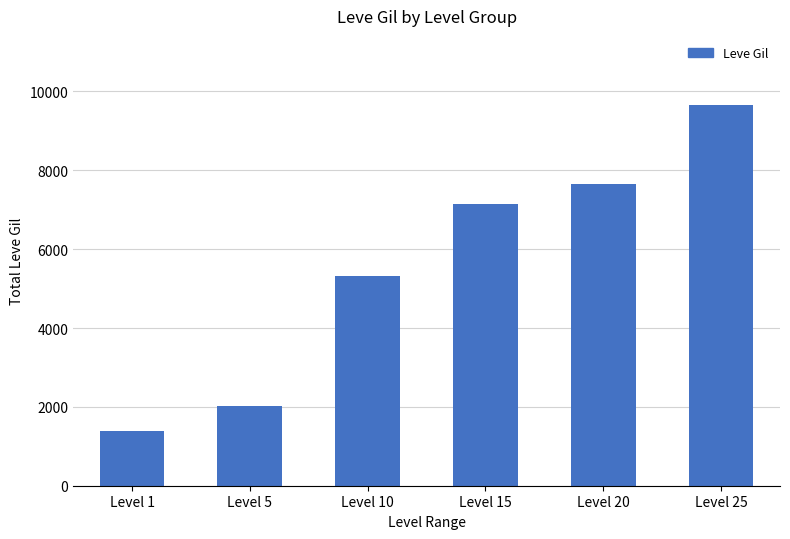

At which label is the value closest to 5532?

Level 10